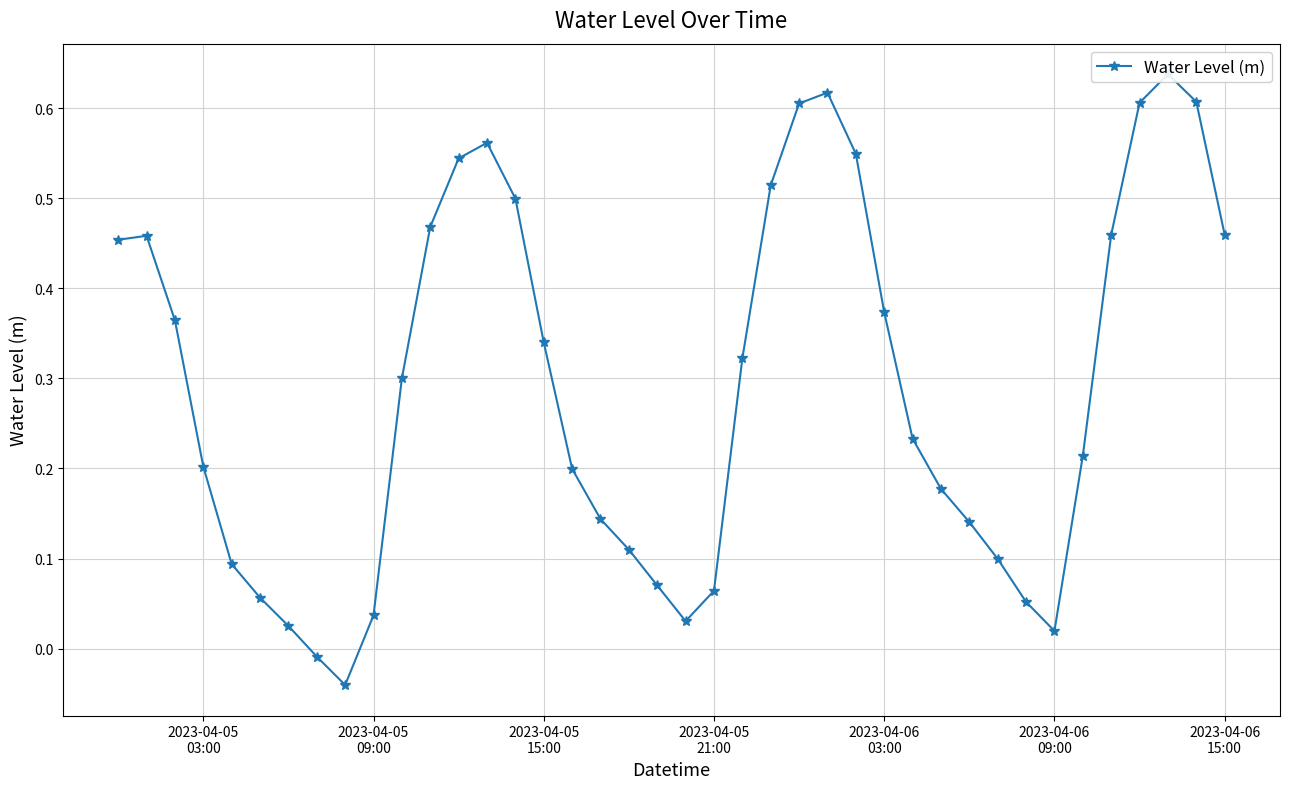

The chart shows a value of 0.6 at 2023-04-05
09:00. True or false?

False